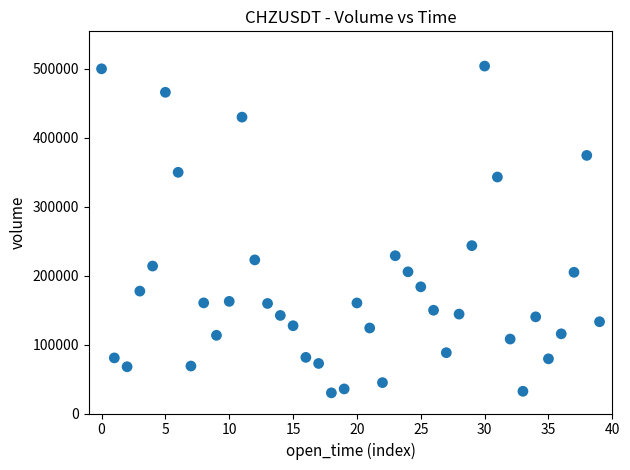

What is the range of Y values (max minus min)?

474246